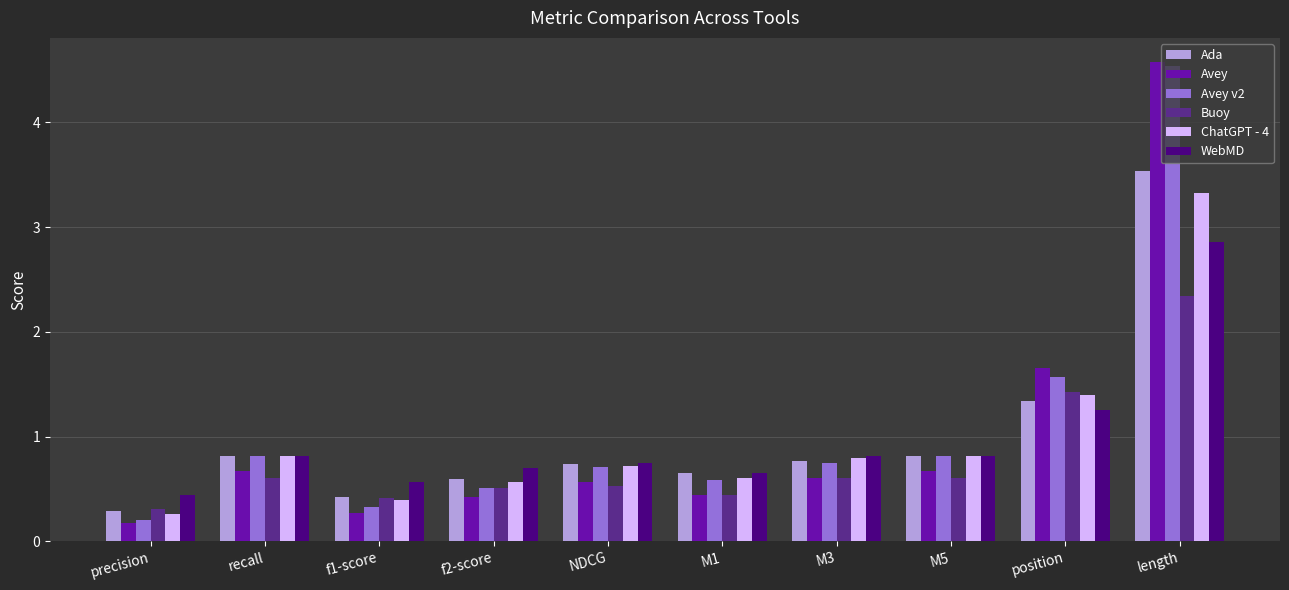

What is the smallest value displayed?

0.2